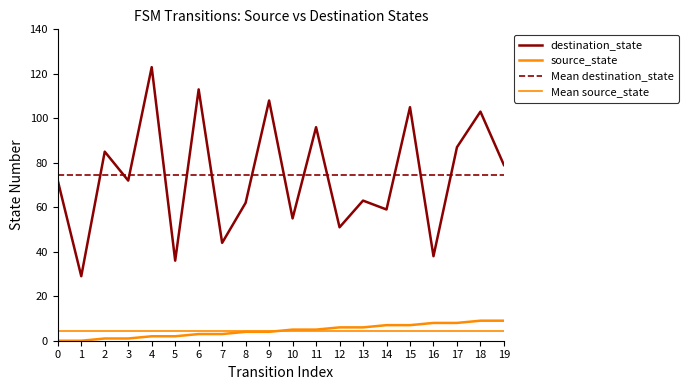

What is the value of the source_state point at the 18th from the left?

8